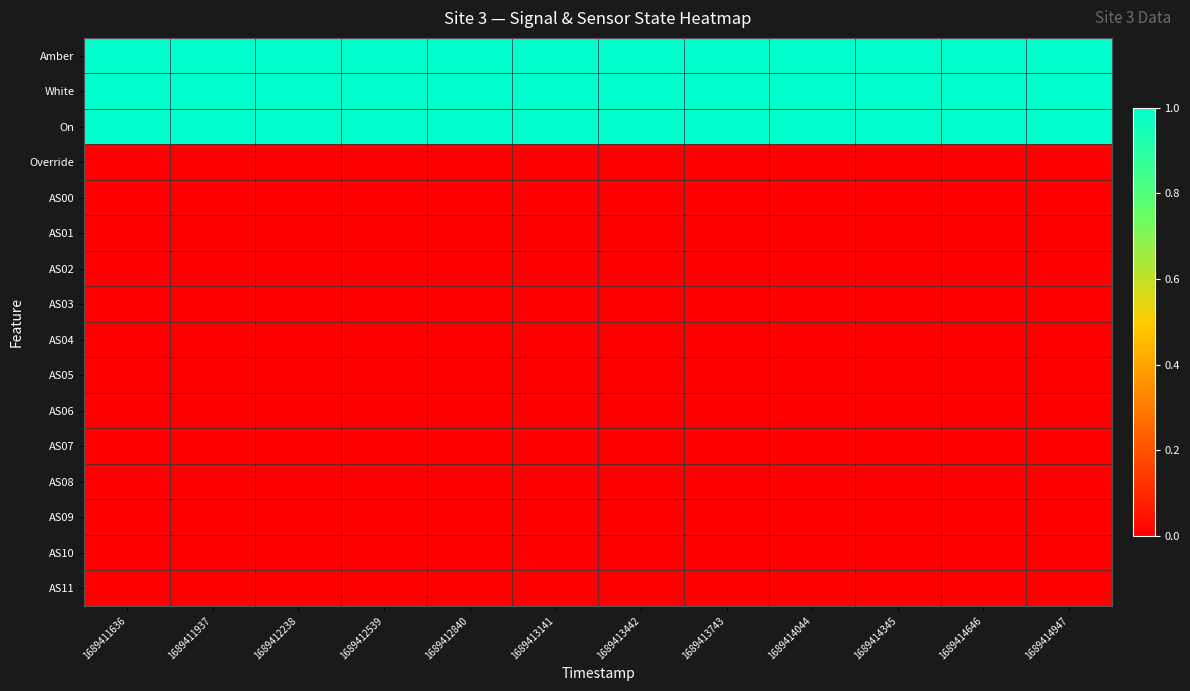

Reading left to right, list all the values displayed in this chart.

Amber: 1689411636=1	1689411937=1	1689412238=1	1689412539=1	1689412840=1	1689413141=1	1689413442=1	1689413743=1	1689414044=1	1689414345=1	1689414646=1	1689414947=1
White: 1689411636=1	1689411937=1	1689412238=1	1689412539=1	1689412840=1	1689413141=1	1689413442=1	1689413743=1	1689414044=1	1689414345=1	1689414646=1	1689414947=1
On: 1689411636=1	1689411937=1	1689412238=1	1689412539=1	1689412840=1	1689413141=1	1689413442=1	1689413743=1	1689414044=1	1689414345=1	1689414646=1	1689414947=1
Override: 1689411636=0	1689411937=0	1689412238=0	1689412539=0	1689412840=0	1689413141=0	1689413442=0	1689413743=0	1689414044=0	1689414345=0	1689414646=0	1689414947=0
AS00: 1689411636=0	1689411937=0	1689412238=0	1689412539=0	1689412840=0	1689413141=0	1689413442=0	1689413743=0	1689414044=0	1689414345=0	1689414646=0	1689414947=0
AS01: 1689411636=0	1689411937=0	1689412238=0	1689412539=0	1689412840=0	1689413141=0	1689413442=0	1689413743=0	1689414044=0	1689414345=0	1689414646=0	1689414947=0
AS02: 1689411636=0	1689411937=0	1689412238=0	1689412539=0	1689412840=0	1689413141=0	1689413442=0	1689413743=0	1689414044=0	1689414345=0	1689414646=0	1689414947=0
AS03: 1689411636=0	1689411937=0	1689412238=0	1689412539=0	1689412840=0	1689413141=0	1689413442=0	1689413743=0	1689414044=0	1689414345=0	1689414646=0	1689414947=0
AS04: 1689411636=0	1689411937=0	1689412238=0	1689412539=0	1689412840=0	1689413141=0	1689413442=0	1689413743=0	1689414044=0	1689414345=0	1689414646=0	1689414947=0
AS05: 1689411636=0	1689411937=0	1689412238=0	1689412539=0	1689412840=0	1689413141=0	1689413442=0	1689413743=0	1689414044=0	1689414345=0	1689414646=0	1689414947=0
AS06: 1689411636=0	1689411937=0	1689412238=0	1689412539=0	1689412840=0	1689413141=0	1689413442=0	1689413743=0	1689414044=0	1689414345=0	1689414646=0	1689414947=0
AS07: 1689411636=0	1689411937=0	1689412238=0	1689412539=0	1689412840=0	1689413141=0	1689413442=0	1689413743=0	1689414044=0	1689414345=0	1689414646=0	1689414947=0
AS08: 1689411636=0	1689411937=0	1689412238=0	1689412539=0	1689412840=0	1689413141=0	1689413442=0	1689413743=0	1689414044=0	1689414345=0	1689414646=0	1689414947=0
AS09: 1689411636=0	1689411937=0	1689412238=0	1689412539=0	1689412840=0	1689413141=0	1689413442=0	1689413743=0	1689414044=0	1689414345=0	1689414646=0	1689414947=0
AS10: 1689411636=0	1689411937=0	1689412238=0	1689412539=0	1689412840=0	1689413141=0	1689413442=0	1689413743=0	1689414044=0	1689414345=0	1689414646=0	1689414947=0
AS11: 1689411636=0	1689411937=0	1689412238=0	1689412539=0	1689412840=0	1689413141=0	1689413442=0	1689413743=0	1689414044=0	1689414345=0	1689414646=0	1689414947=0